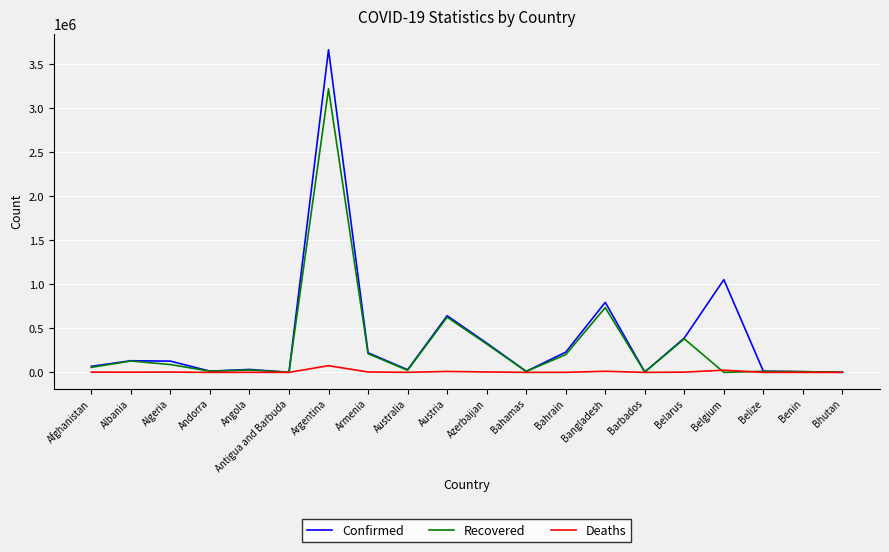

Between Afghanistan and Antigua and Barbuda, which series saw the biggest shift?

Confirmed